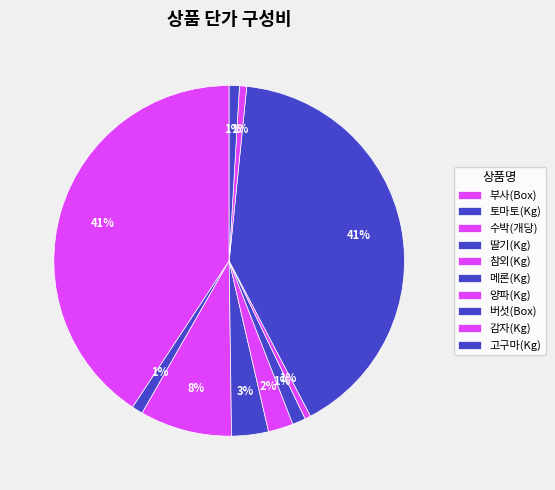

Count the number of slices in the pie.

10